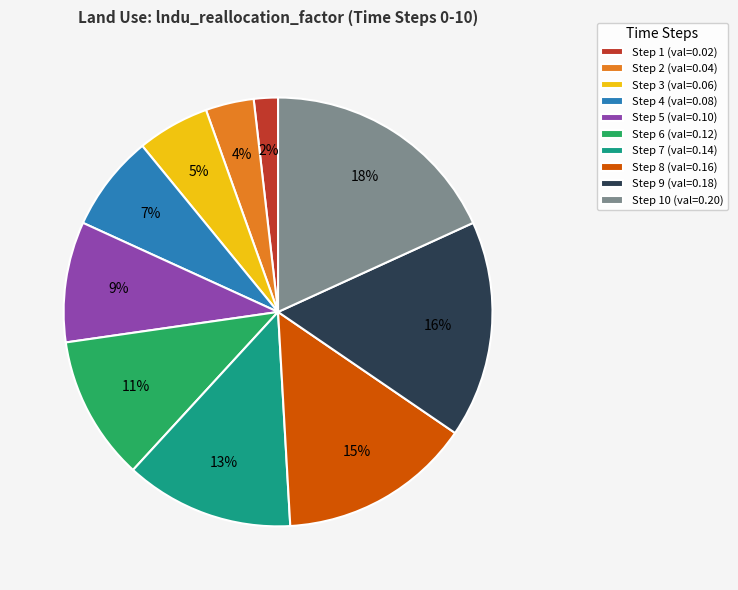

Is Step 7 (val=0.14) the majority of the pie?

No